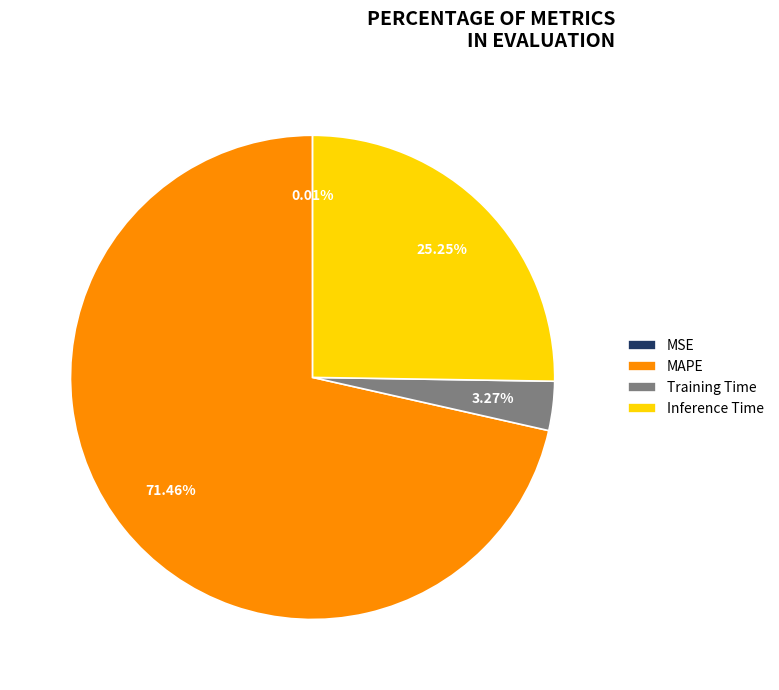

Is it true that Inference Time is 17% of the pie?

False